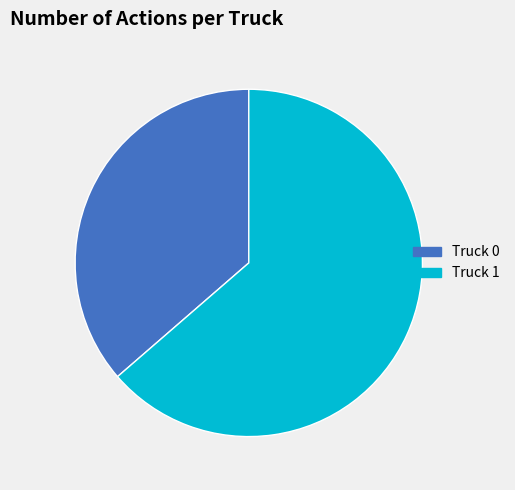

Which slice represents more than half of the pie?

Truck 1